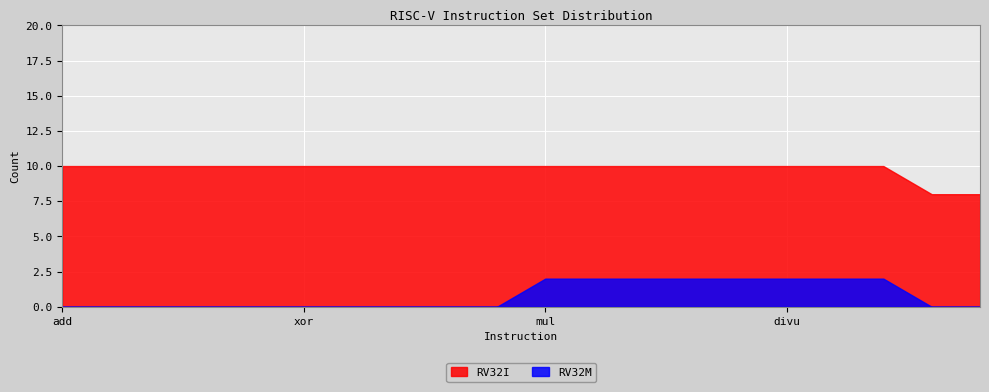

At how many categories does at least one series exceed 0?

20